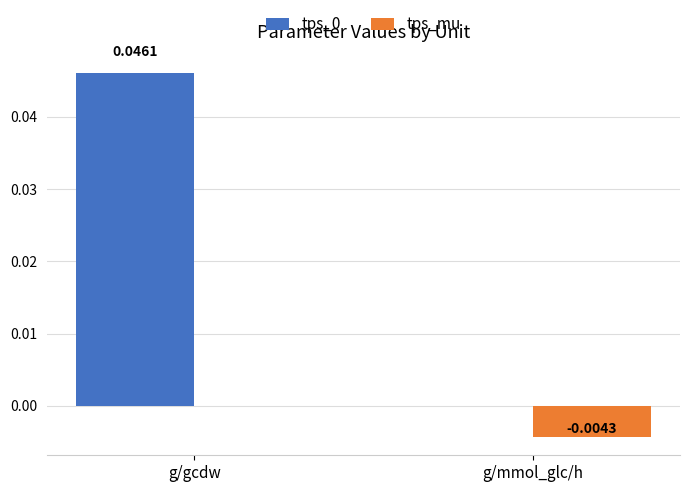

Where is tps_mu nearest to the value 0?

g/gcdw